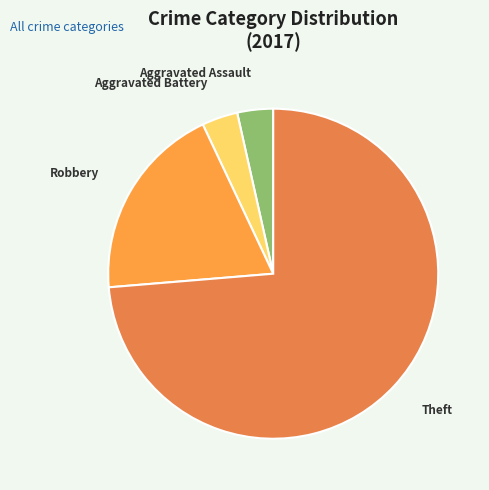

What is the ratio of the value at Aggravated Assault to the value at Aggravated Battery?

1.0